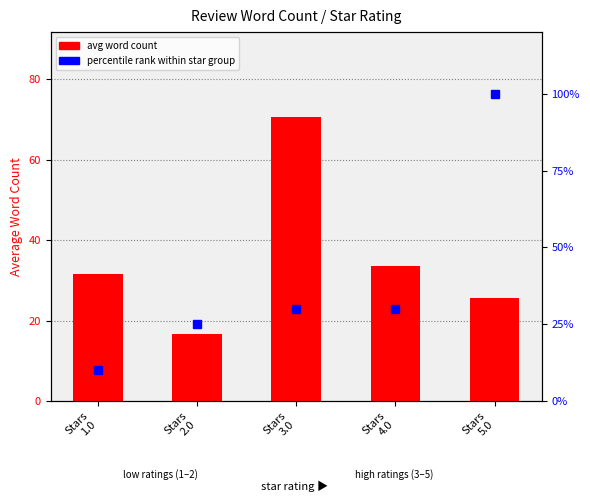

Which category has the lowest value across all series?

Stars
1.0